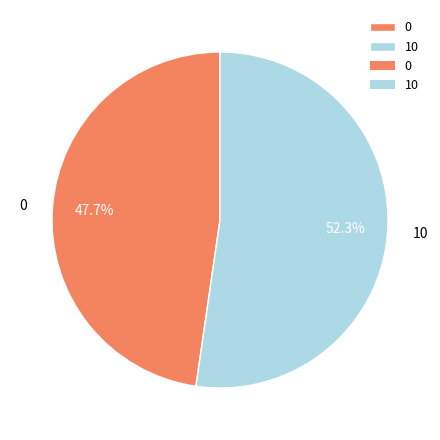

Count the number of slices in the pie.

2